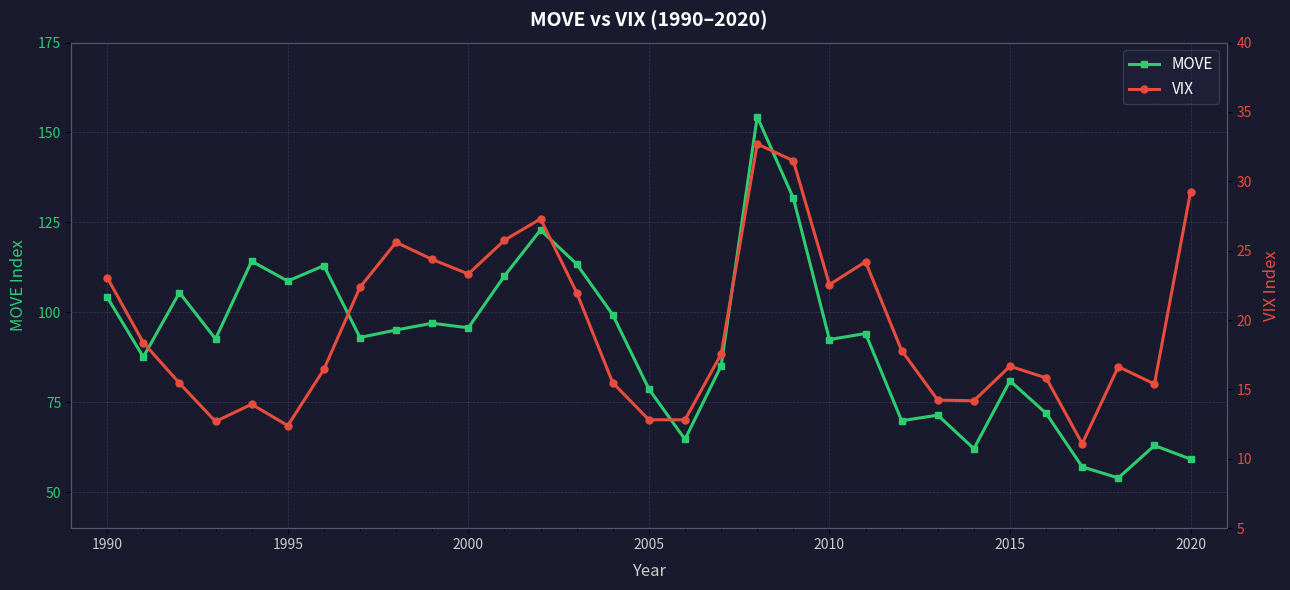

True or false: MOVE and VIX intersect in this chart.

False